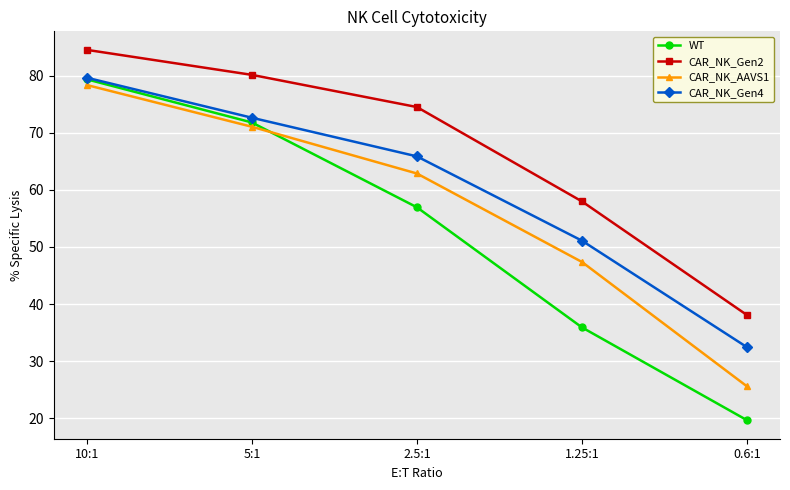

Is the value of WT at 0.6:1 greater than the value of CAR_NK_Gen4 at 10:1?

No